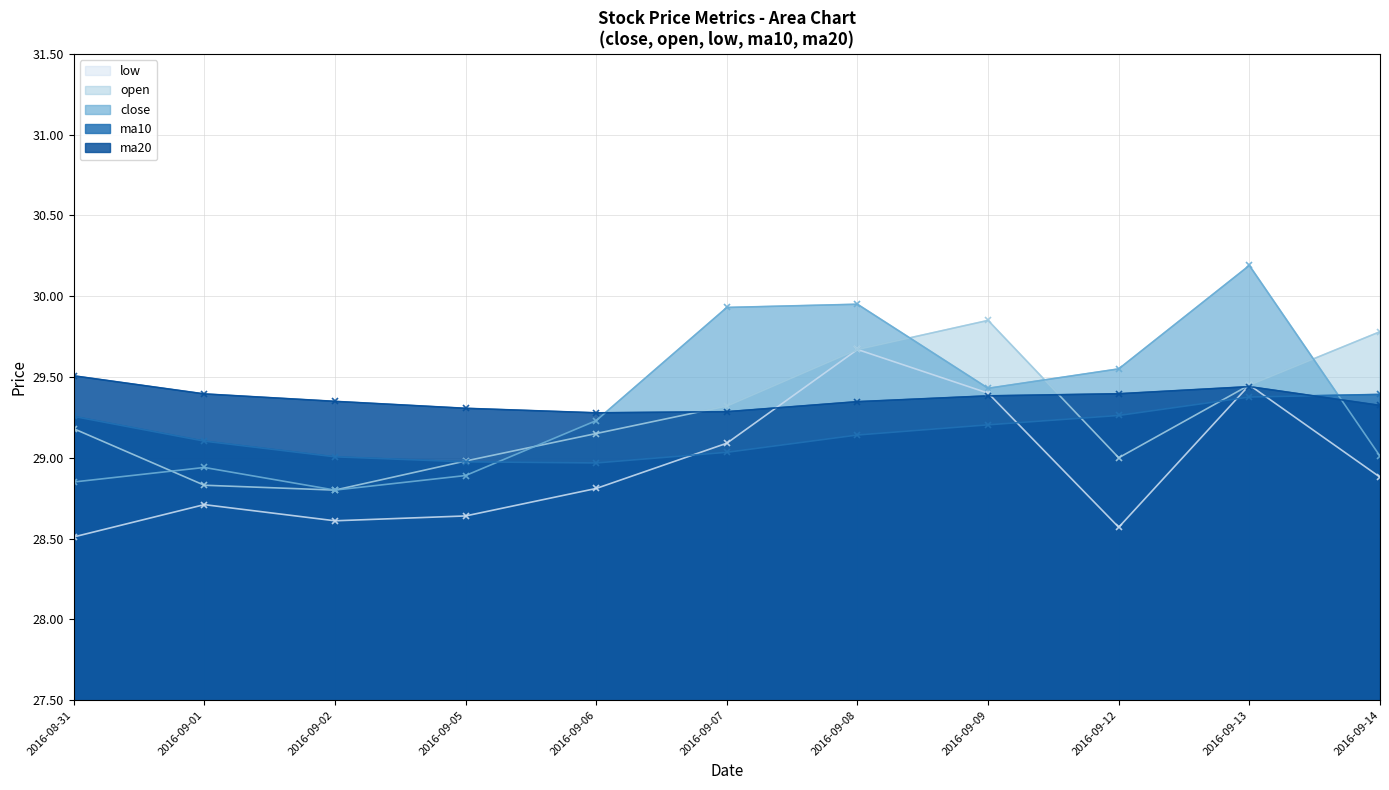

Is it true that low equals 28.6 at 2016-09-02?

True